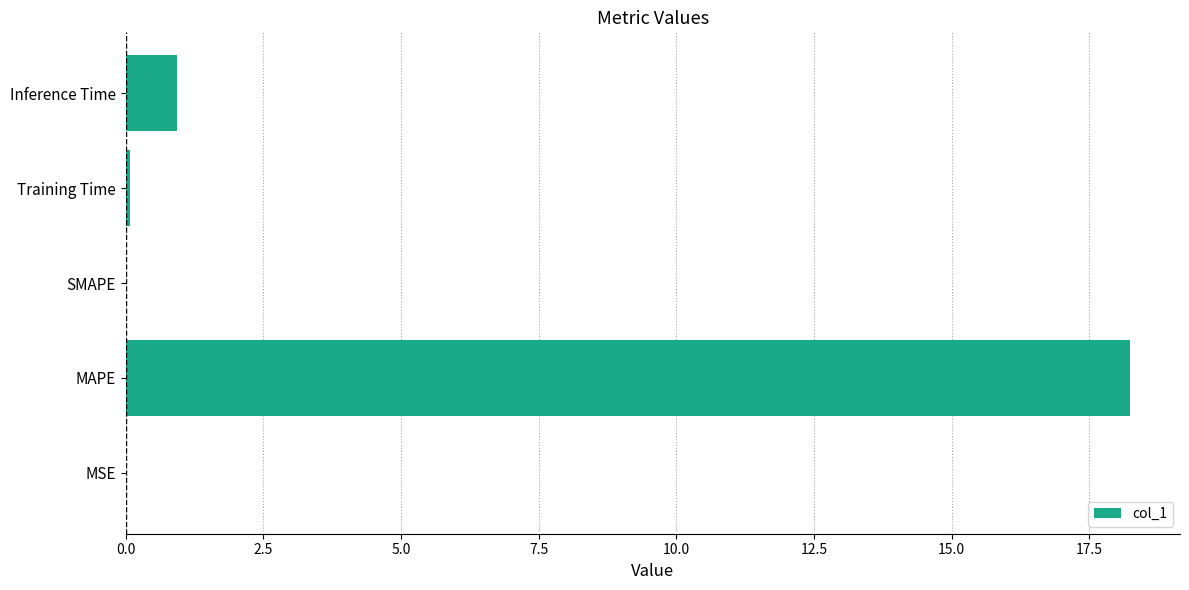

The chart shows a value of 18.2 at MAPE. True or false?

True